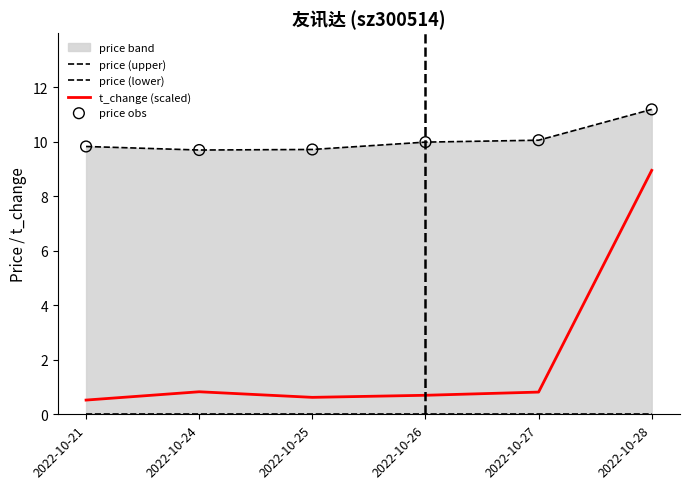

Which series has the largest total across all categories?

price (upper)